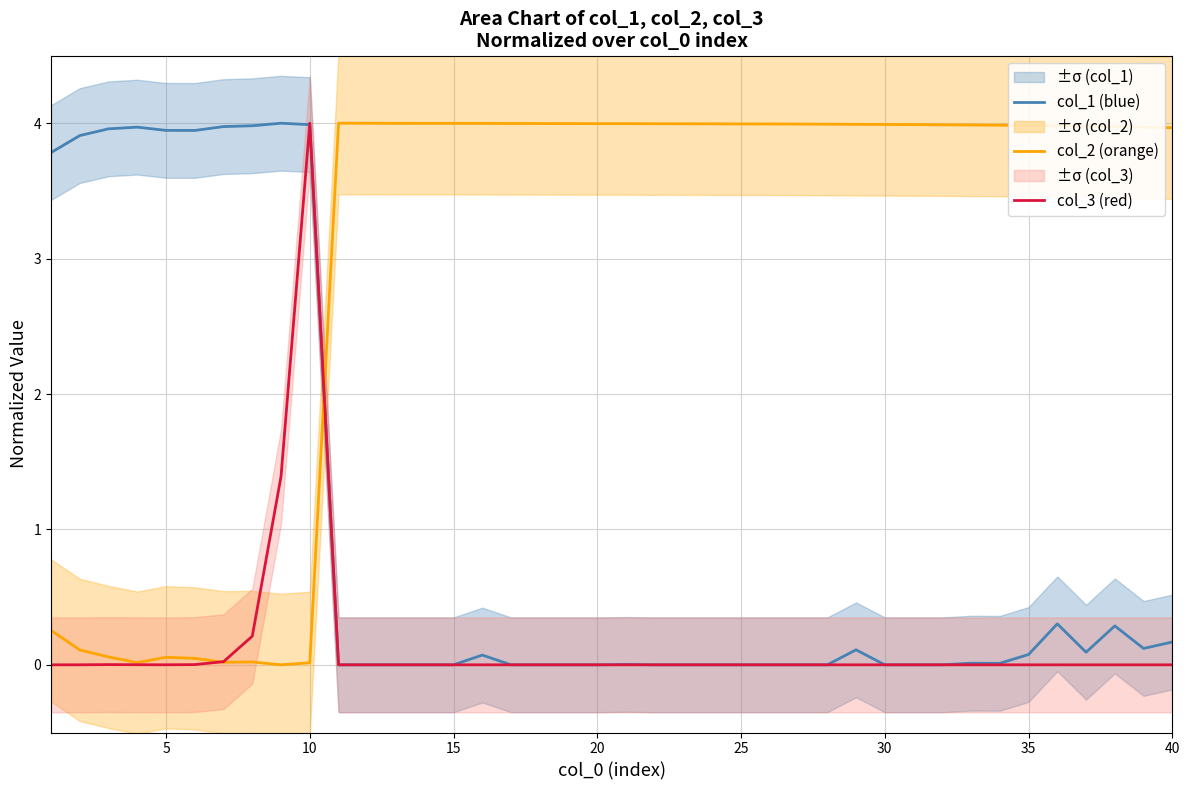

What is the highest value of the col_3 (red) series?

4.0